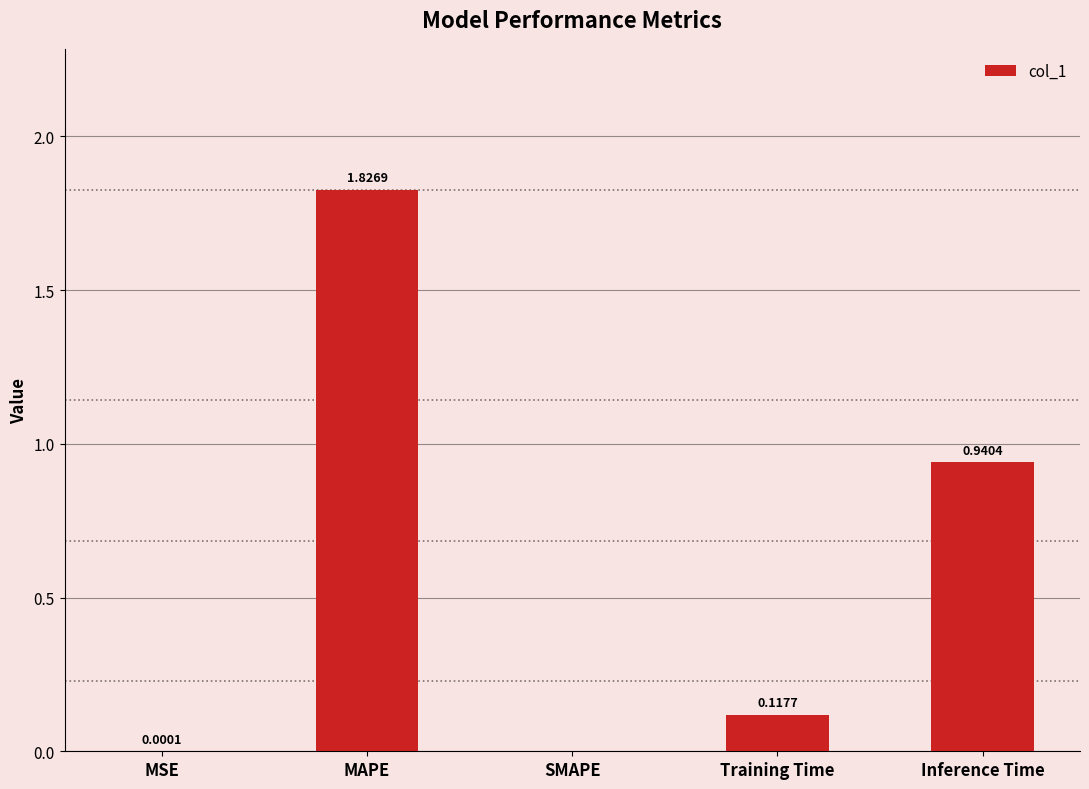

What is the average value?

0.6